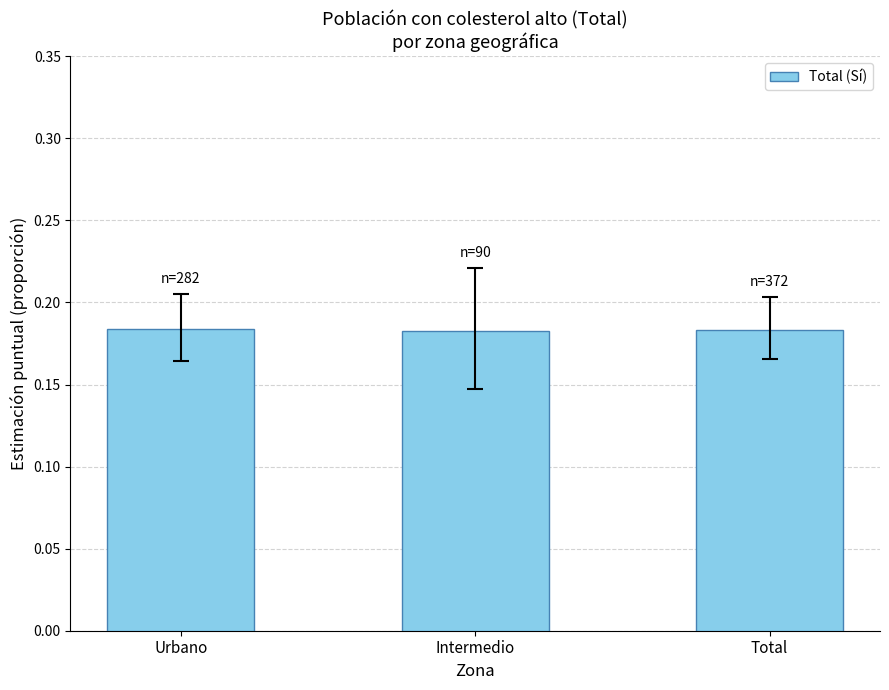

Count the values in the range 0 to 1.

3